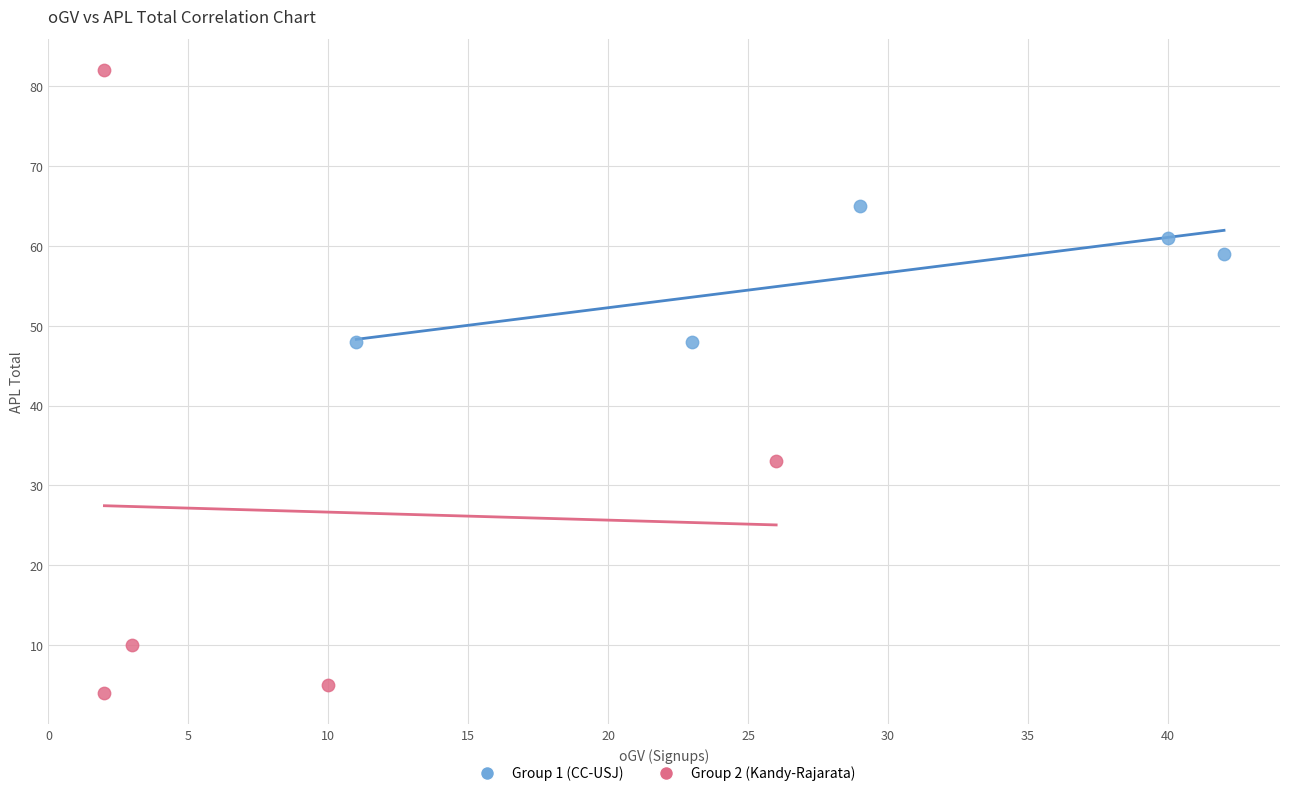

What are all the series names shown in the legend?

Group 1 (CC-USJ), Group 2 (Kandy-Rajarata)